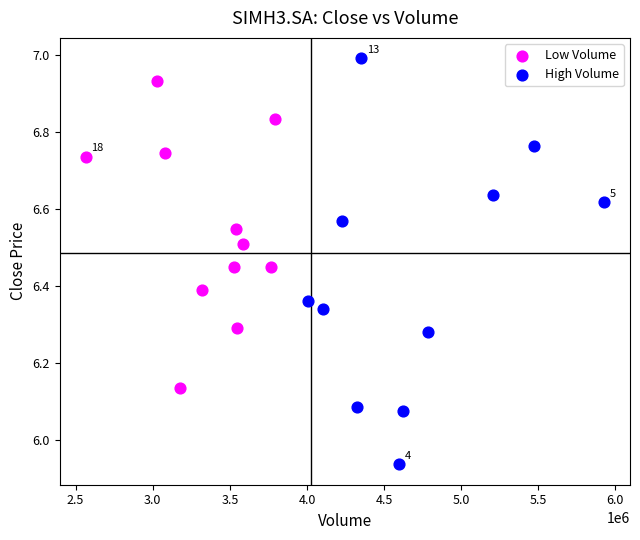

Which series contains the lowest Y value?

High Volume